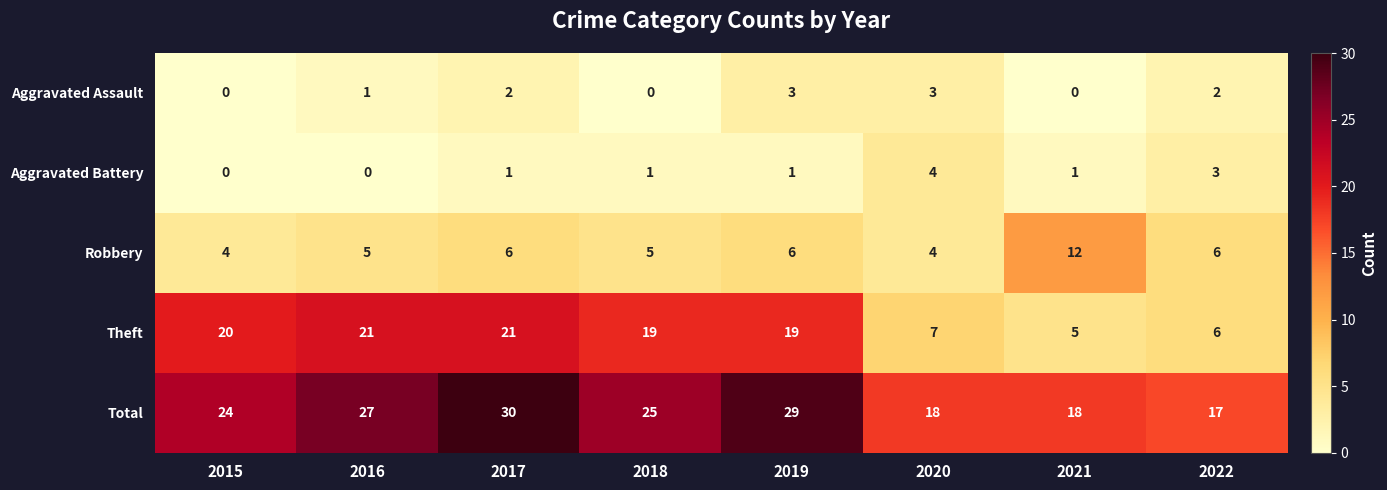

At which category does the chart reach its peak across all series?

2017